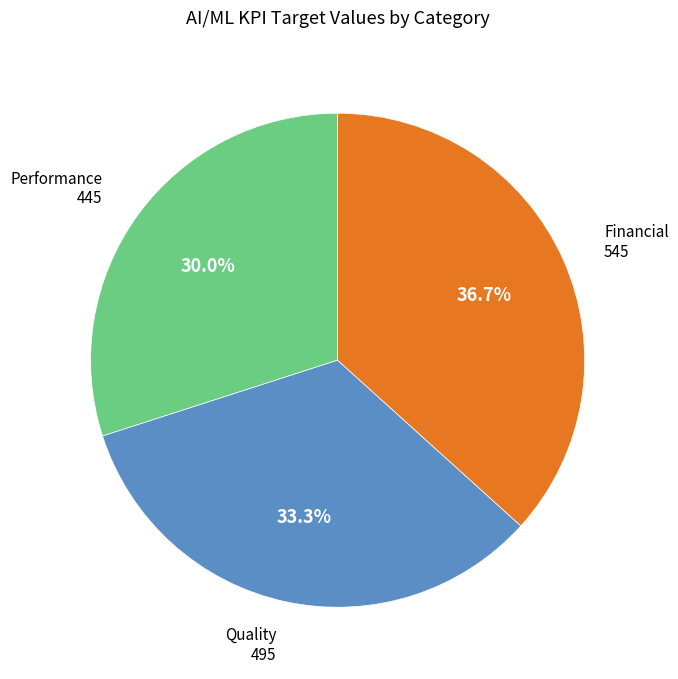

What is the smallest slice in the pie chart?

Performance